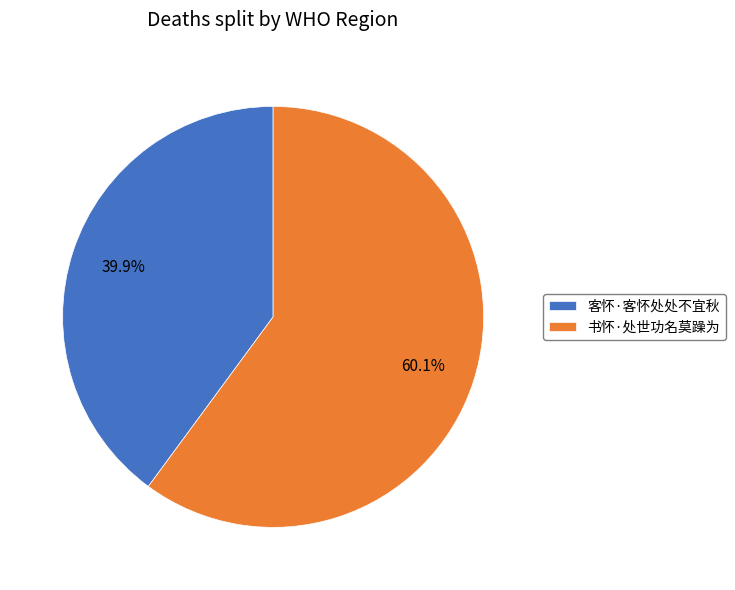

Rank the categories by value from lowest to highest.

客怀·客怀处处不宜秋, 书怀·处世功名莫躁为